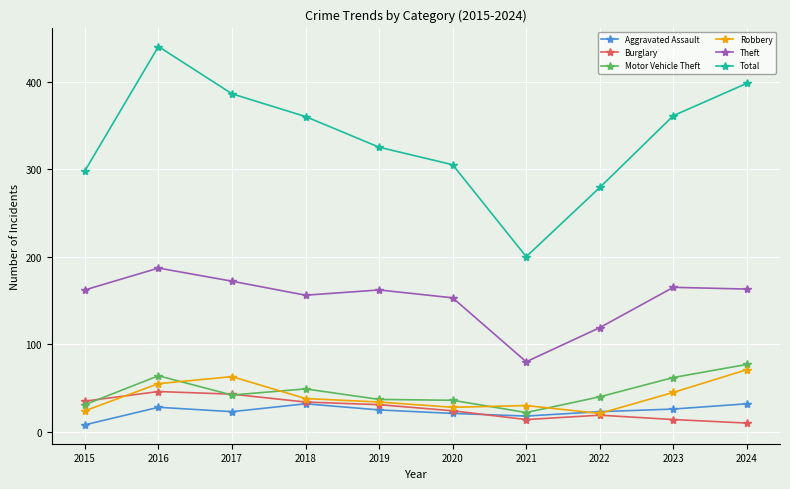

Which series has the largest range (max minus min)?

Total